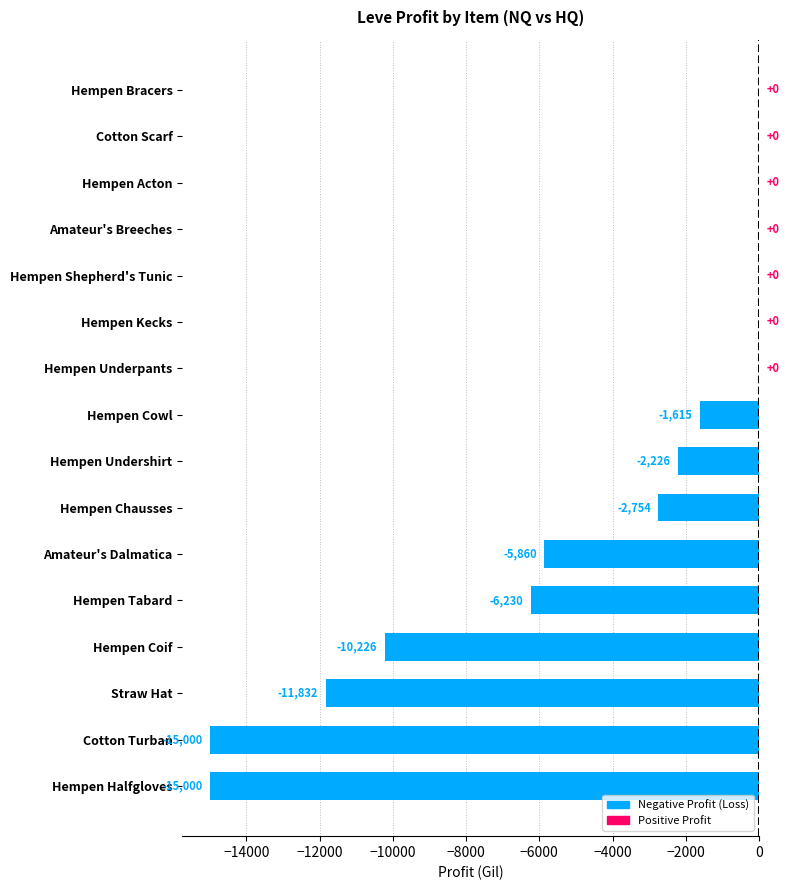

The value at Hempen Kecks is -9633. True or false?

False